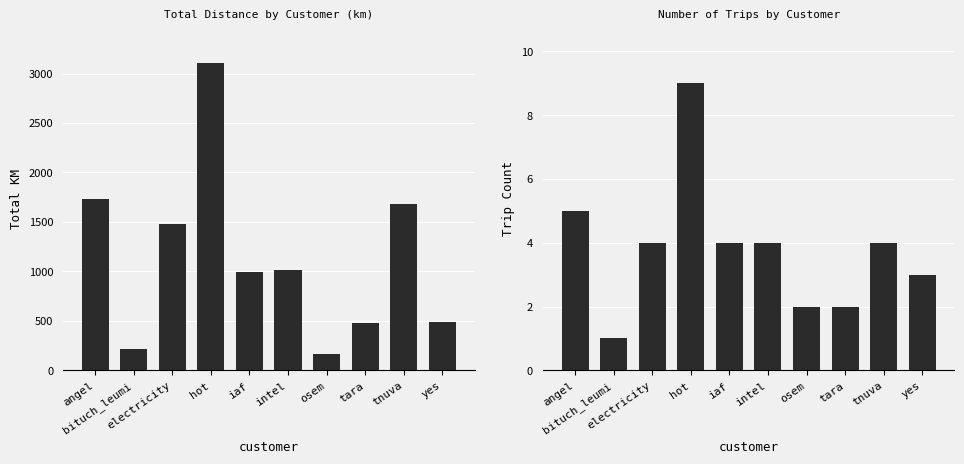

Which label corresponds to the smallest value in the chart?

bituch_leumi